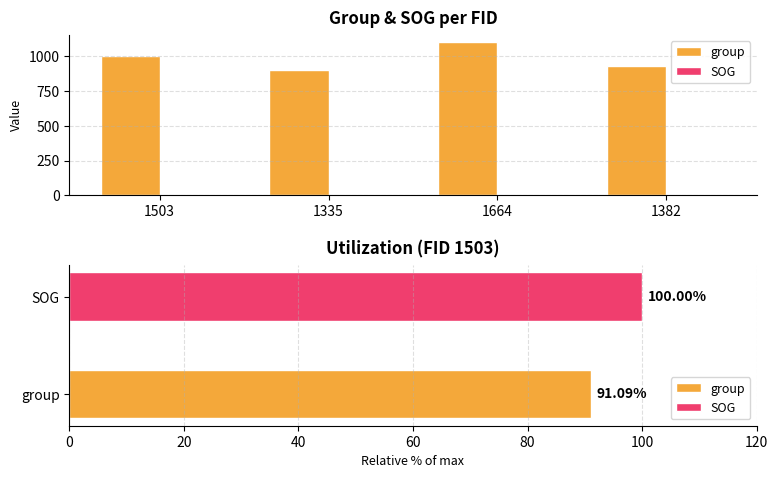

What position from the left is 1664?

3